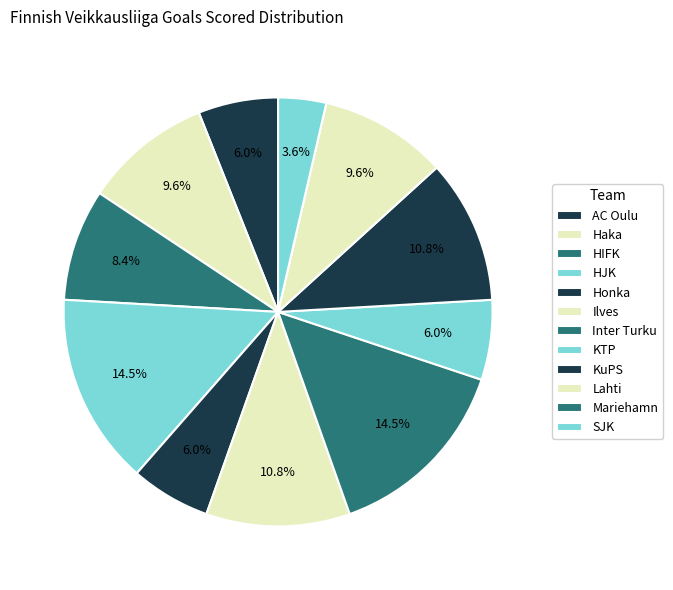

What is the change in value from AC Oulu to HIFK?

+2